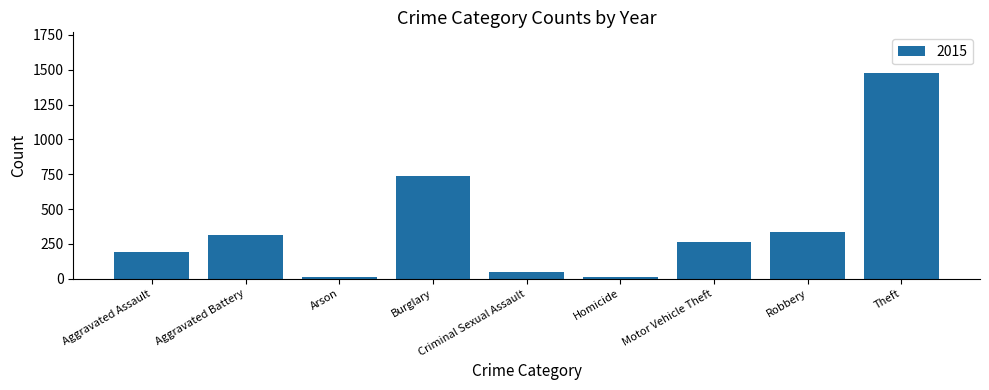

How many data points are less than 263?

4